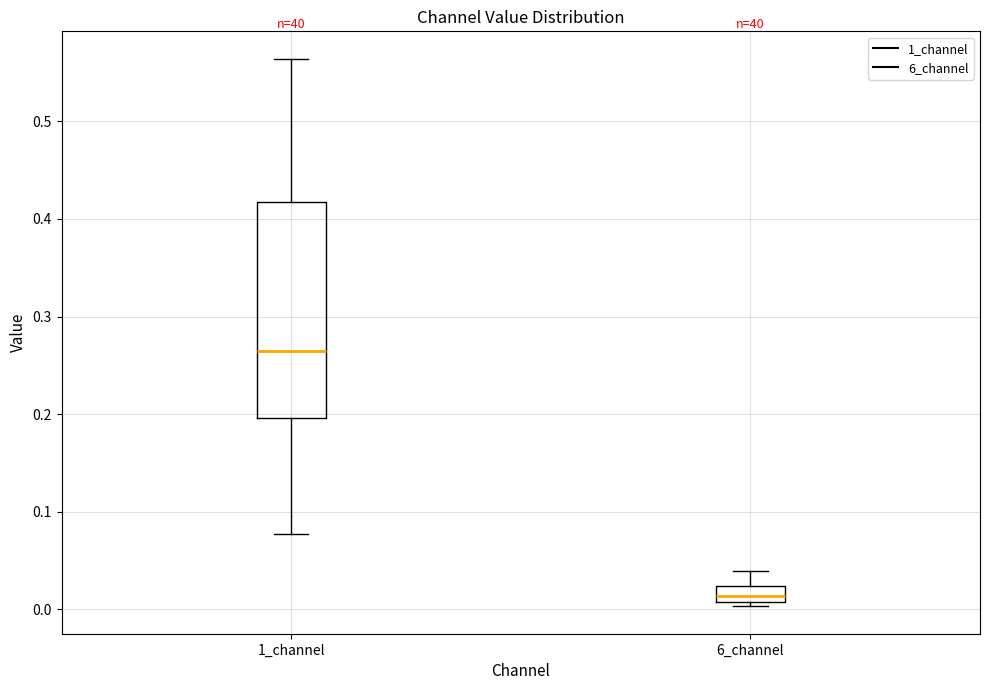

Reading left to right, read every box against the y-axis: the position of its median line, the range the box covers, and the ends of its whiskers. The values are not printed on the chart, so give them approximately, as read against the axis.

1_channel: median 0.26, box 0.20 to 0.42, whiskers 0.08 to 0.56
6_channel: median 0.01 (inside the box), box 0.01 to 0.02, whiskers 0.00 to 0.04